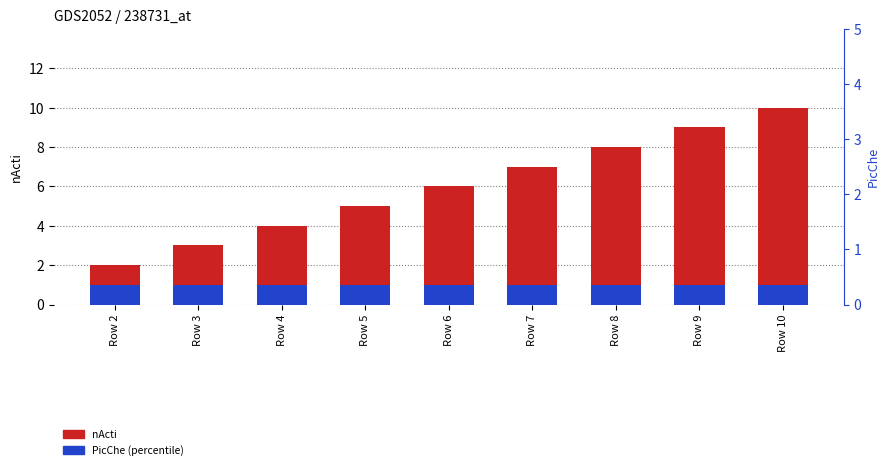

Is it true that PicChe equals 0 at Row 8?

False